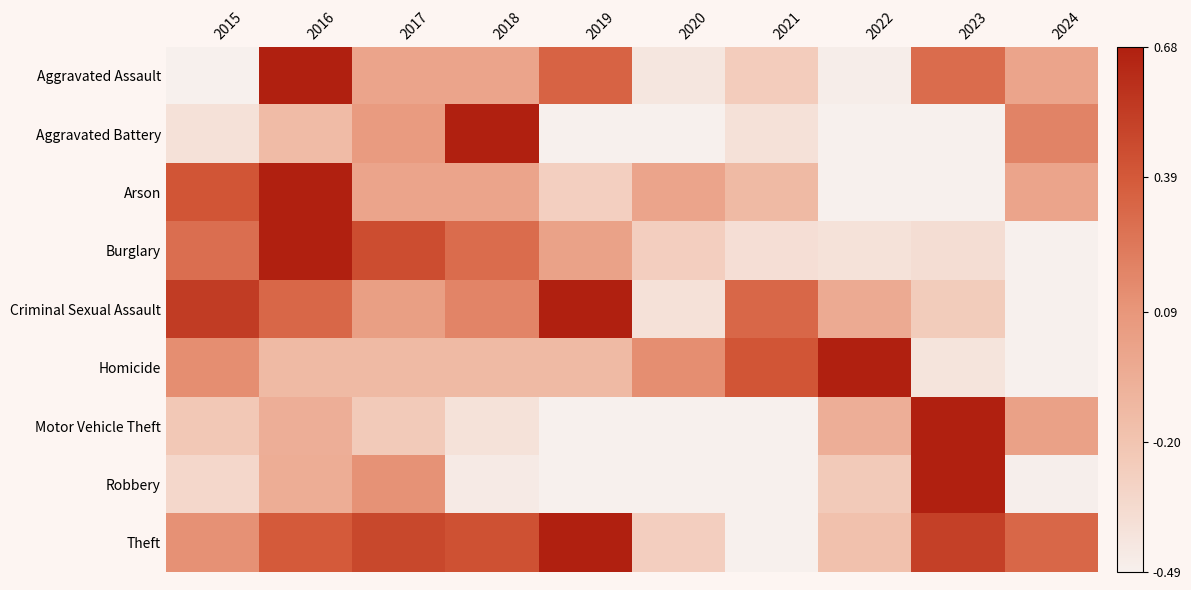

Which series has the largest range (max minus min)?

Aggravated Assault